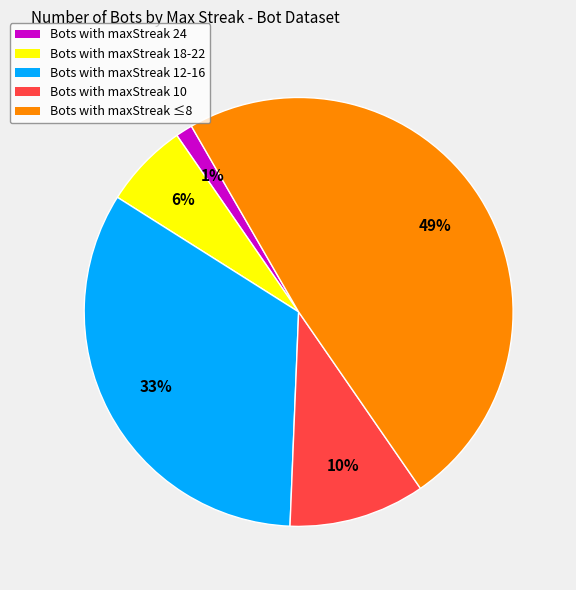

To the nearest percent, what is the average slice percentage?

20%